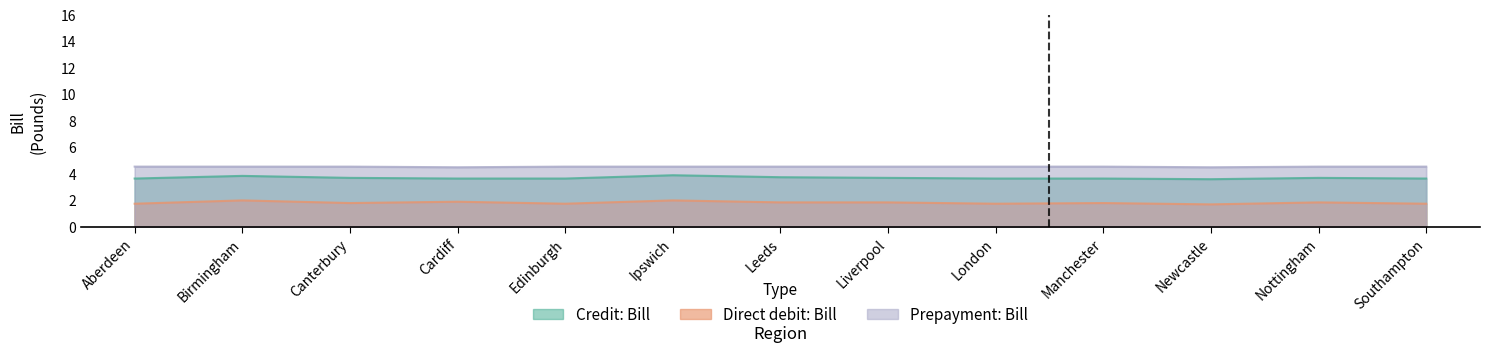

List the labels in order of Credit: Bill value, largest first.

Ipswich, Birmingham, Leeds, Canterbury, Liverpool, Nottingham, Aberdeen, Cardiff, Edinburgh, London, Manchester, Southampton, Newcastle